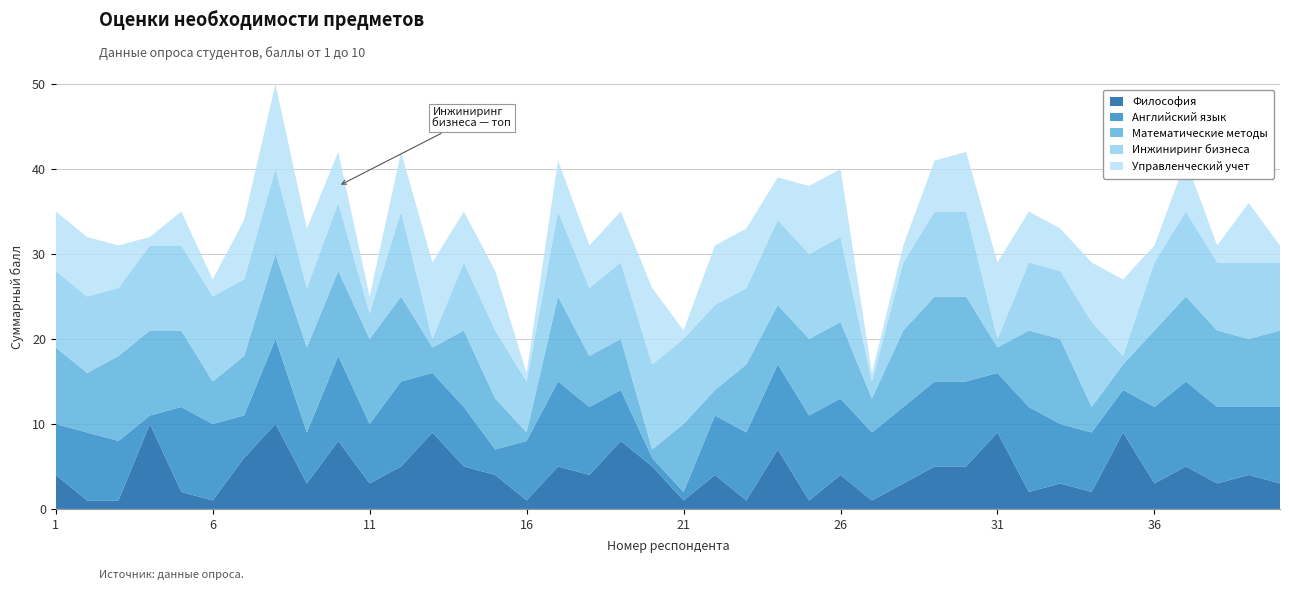

Reading left to right, list all the values displayed in this chart.

Философия: 1=4	2=1	3=1	4=10	5=2	6=1	7=6	8=10	9=3	10=8	11=3	12=5	13=9	14=5	15=4	16=1	17=5	18=4	19=8	20=5	21=1	22=4	23=1	24=7	25=1	26=4	27=1	28=3	29=5	30=5	31=9	32=2	33=3	34=2	35=9	36=3	37=5	38=3	39=4	40=3
Английский язык: 1=6	2=8	3=7	4=1	5=10	6=9	7=5	8=10	9=6	10=10	11=7	12=10	13=7	14=7	15=3	16=7	17=10	18=8	19=6	20=1	21=1	22=7	23=8	24=10	25=10	26=9	27=8	28=9	29=10	30=10	31=7	32=10	33=7	34=7	35=5	36=9	37=10	38=9	39=8	40=9
Математические методы: 1=9	2=7	3=10	4=10	5=9	6=5	7=7	8=10	9=10	10=10	11=10	12=10	13=3	14=9	15=6	16=1	17=10	18=6	19=6	20=1	21=8	22=3	23=8	24=7	25=9	26=9	27=4	28=9	29=10	30=10	31=3	32=9	33=10	34=3	35=3	36=9	37=10	38=9	39=8	40=9
Инжиниринг бизнеса: 1=9	2=9	3=8	4=10	5=10	6=10	7=9	8=10	9=7	10=8	11=3	12=10	13=1	14=8	15=8	16=6	17=10	18=8	19=9	20=10	21=10	22=10	23=9	24=10	25=10	26=10	27=2	28=8	29=10	30=10	31=1	32=8	33=8	34=10	35=1	36=8	37=10	38=8	39=9	40=8
Управленческий учет: 1=7	2=7	3=5	4=1	5=4	6=2	7=7	8=10	9=7	10=6	11=2	12=7	13=9	14=6	15=7	16=1	17=6	18=5	19=6	20=9	21=1	22=7	23=7	24=5	25=8	26=8	27=1	28=2	29=6	30=7	31=9	32=6	33=5	34=7	35=9	36=2	37=6	38=2	39=7	40=2